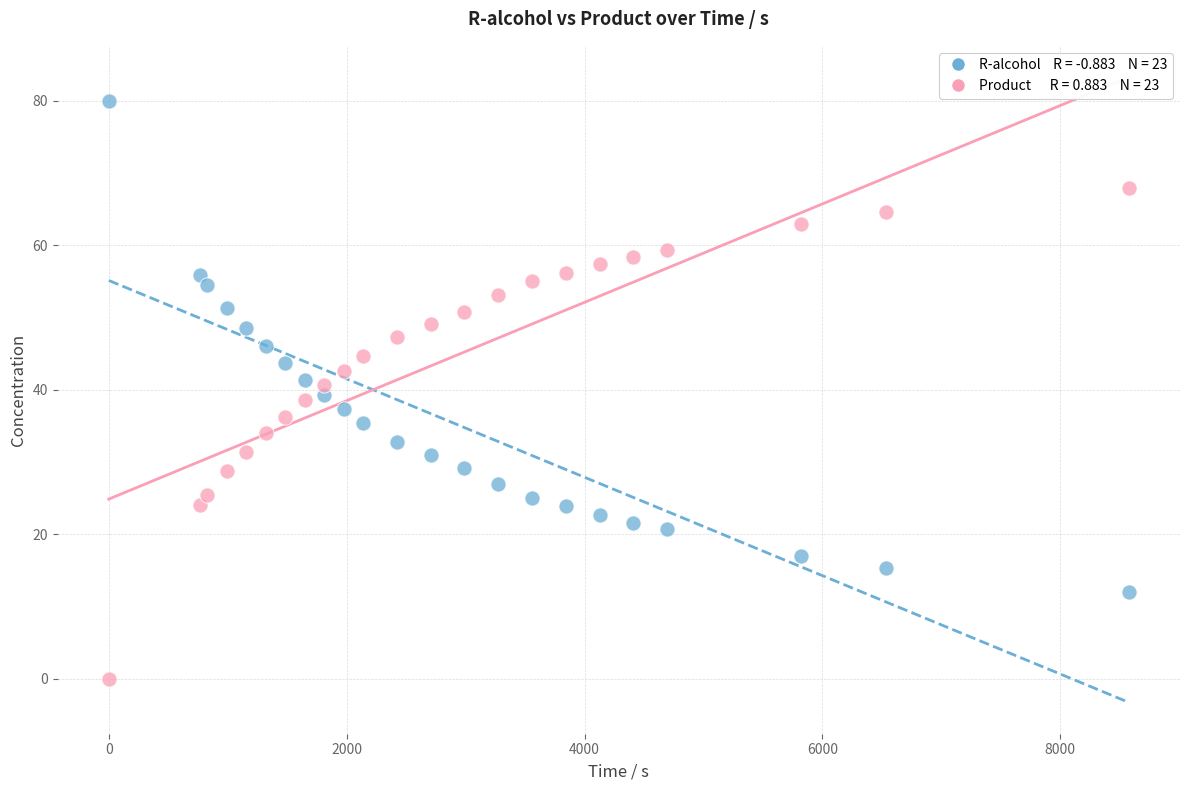

Across all data points, what is the range of X values (max minus min)?

8577.0